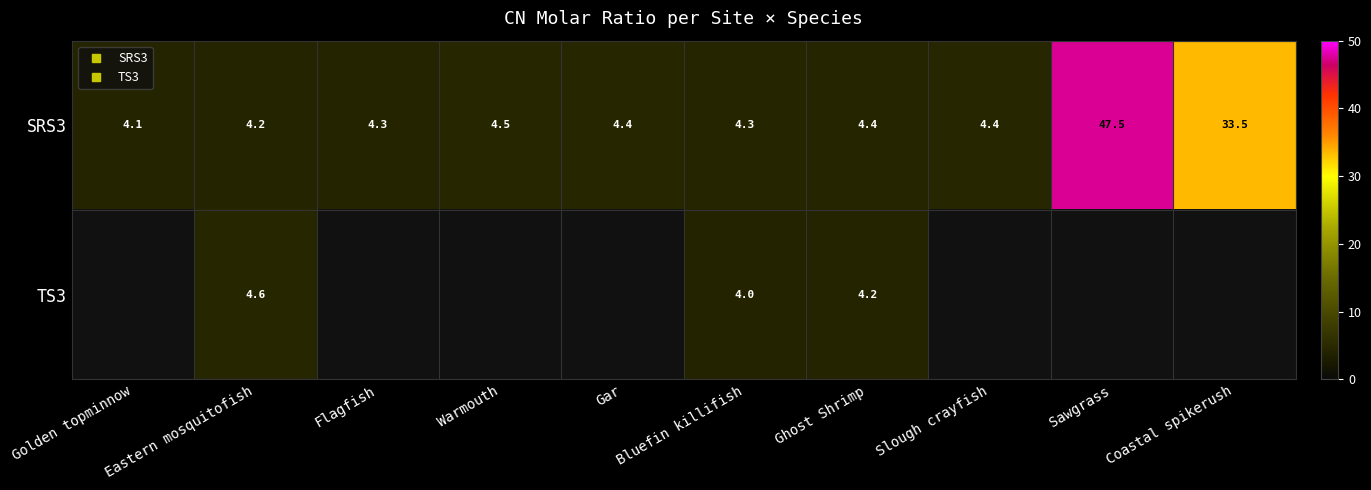

Which category has the highest value across all series?

Sawgrass